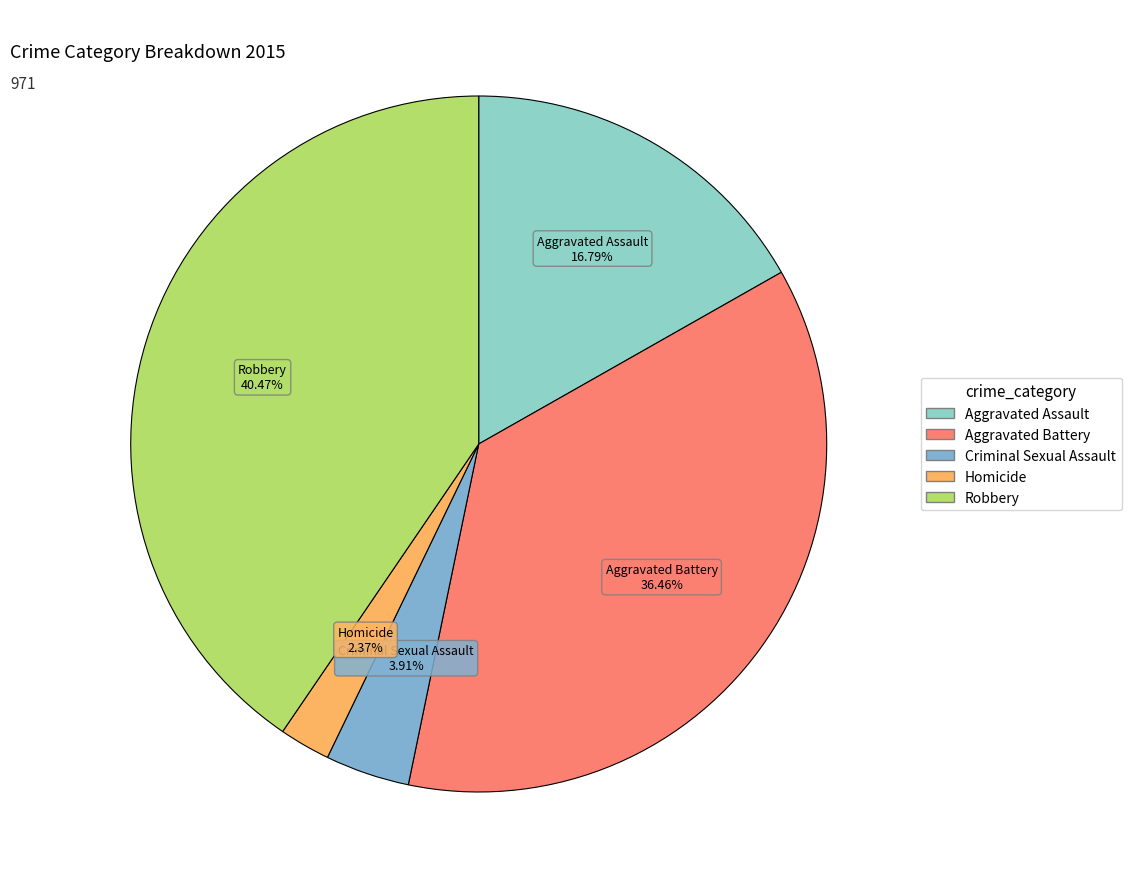

How many segments does this pie chart have?

5